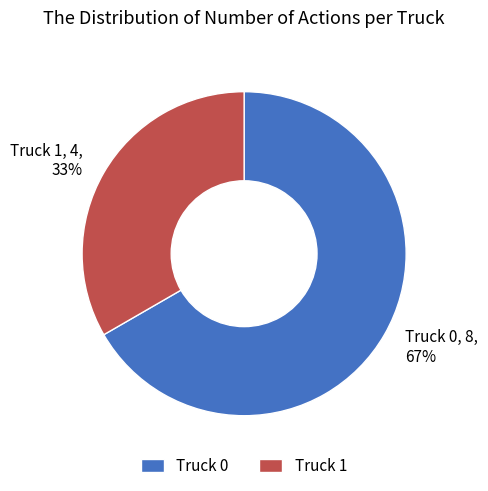

Which category has the biggest portion of the pie?

Truck 0